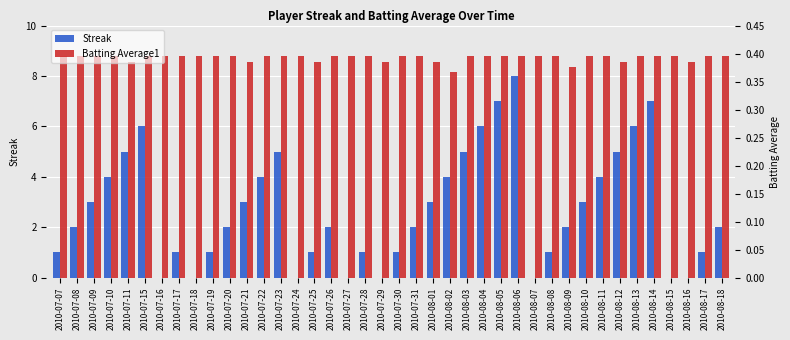

How many bars are there in each group?

2